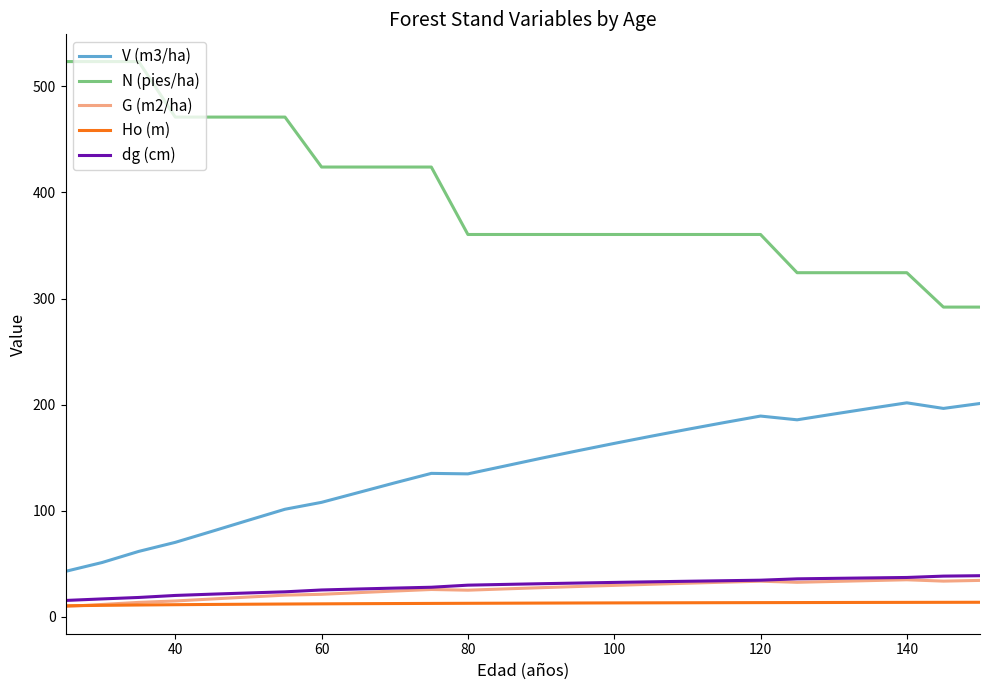

What is the maximum value for Ho (m)?

13.6